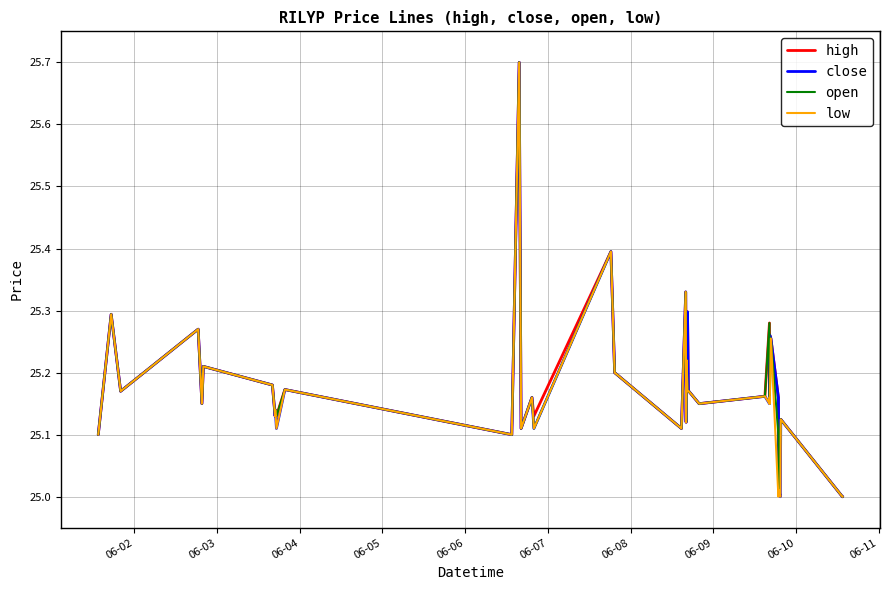

What is the highest value of the high series?

25.7